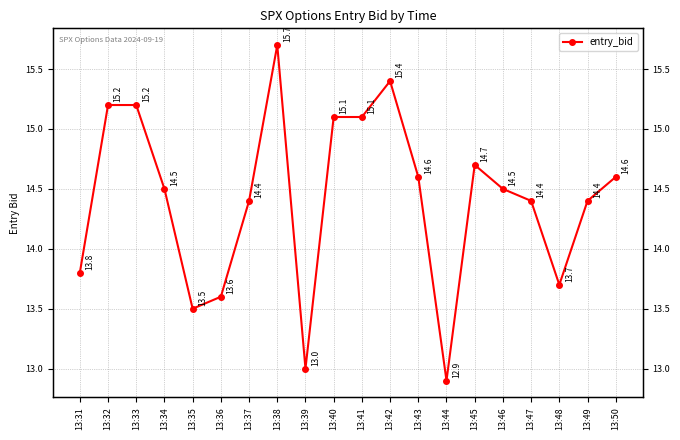

List the labels in order of value, largest first.

13:38, 13:42, 13:32, 13:33, 13:40, 13:41, 13:45, 13:43, 13:50, 13:34, 13:46, 13:37, 13:47, 13:49, 13:31, 13:48, 13:36, 13:35, 13:39, 13:44